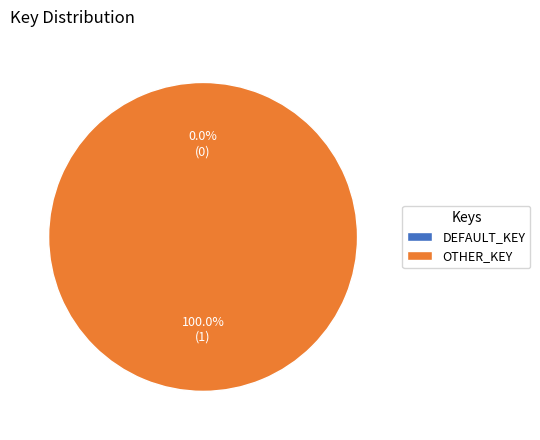

True or false: OTHER_KEY accounts for 99% of the total.

False